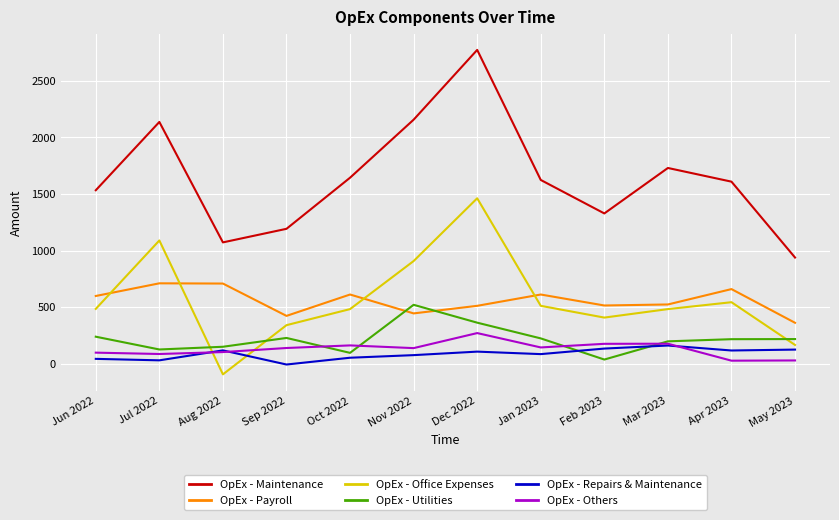

After their last crossing, which series has the higher values: OpEx - Repairs & Maintenance or OpEx - Utilities?

OpEx - Utilities